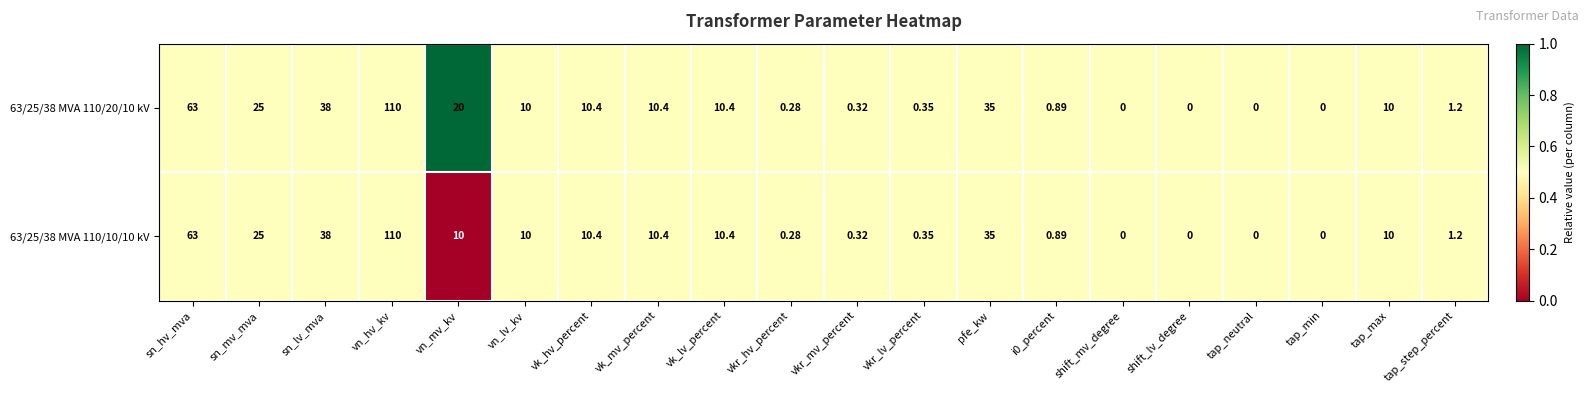

At which label does 63/25/38 MVA 110/20/10 kV first exceed 10?

sn_hv_mva